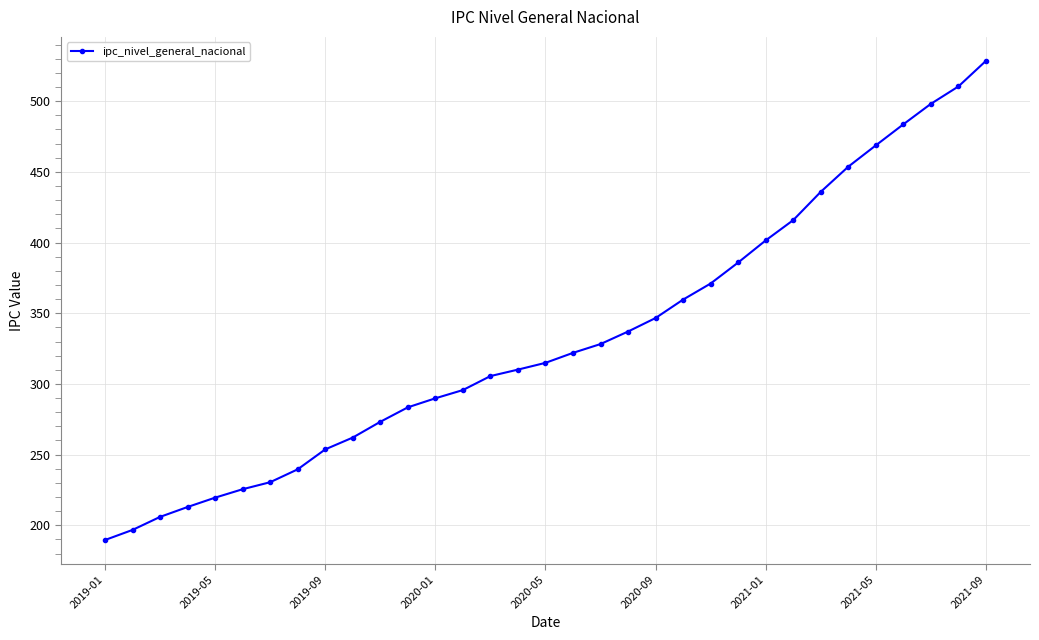

What is the greatest value displayed?

528.5